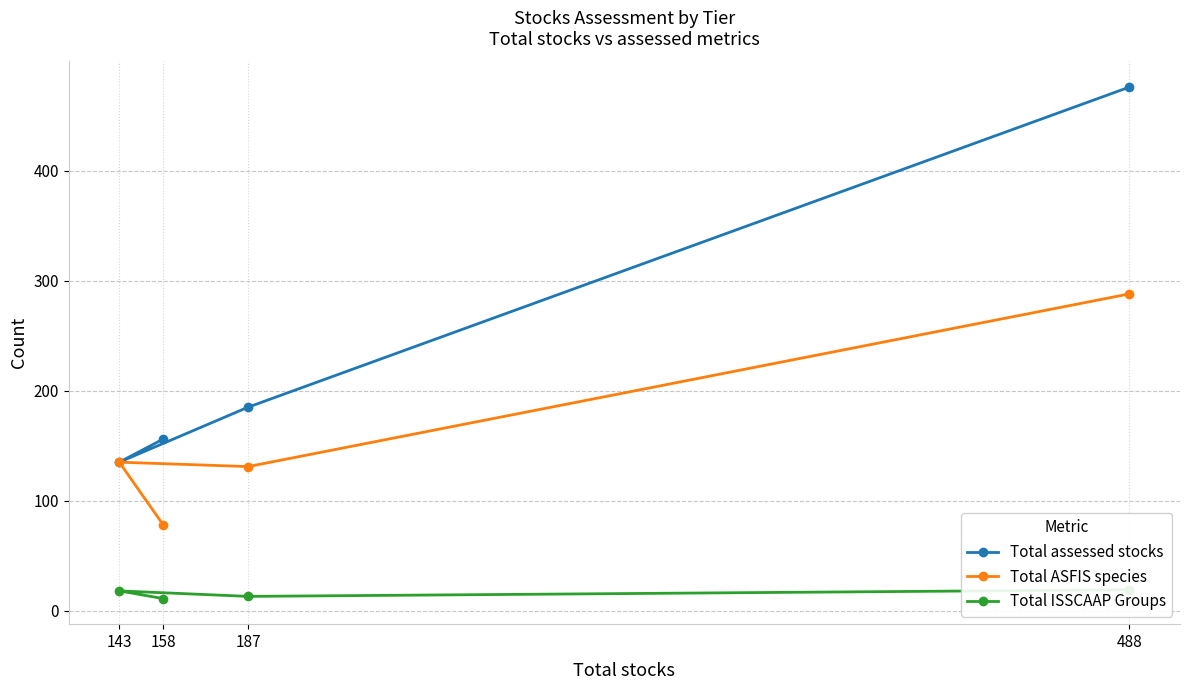

The value of Total ASFIS species at 158 is 54. True or false?

False